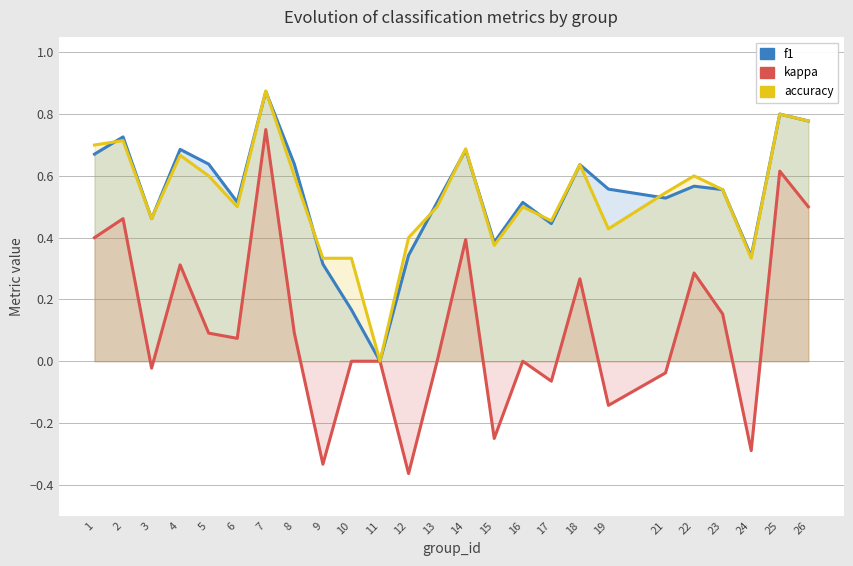

At which category is the sum across all series the highest?

7